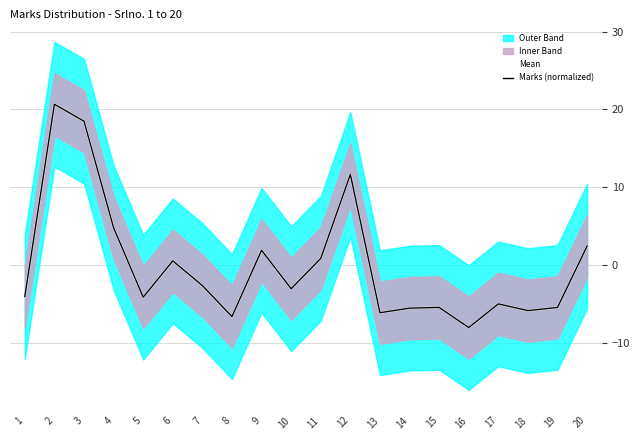

At 1, list the series in order from smallest to largest.

Mean, Marks (normalized)